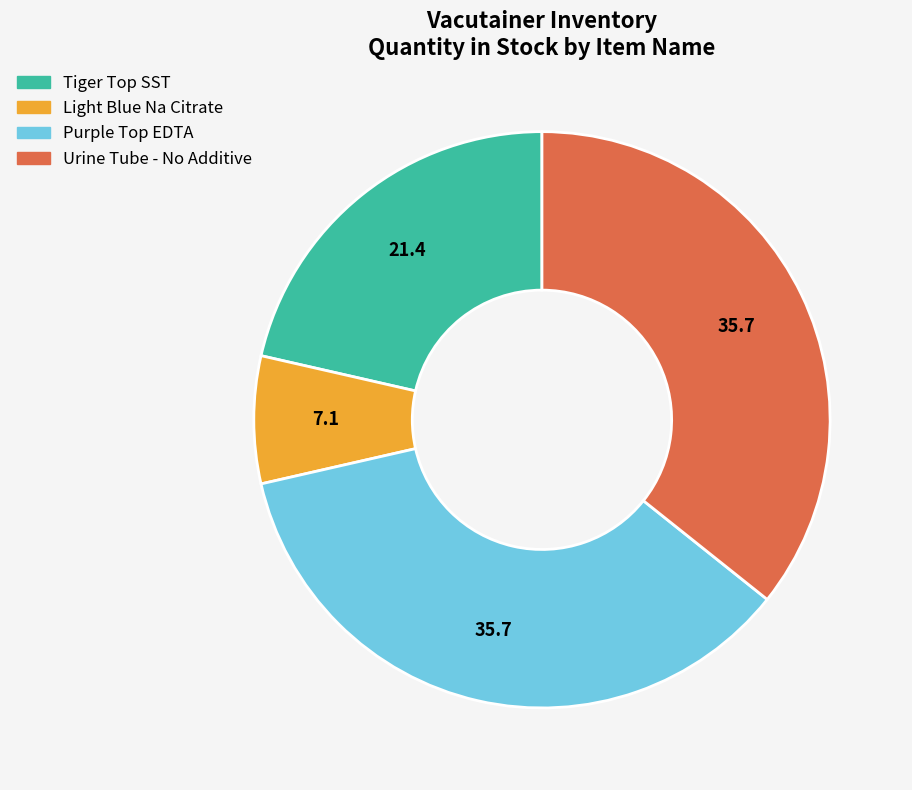

What is the smallest slice in the pie chart?

Light Blue Na Citrate